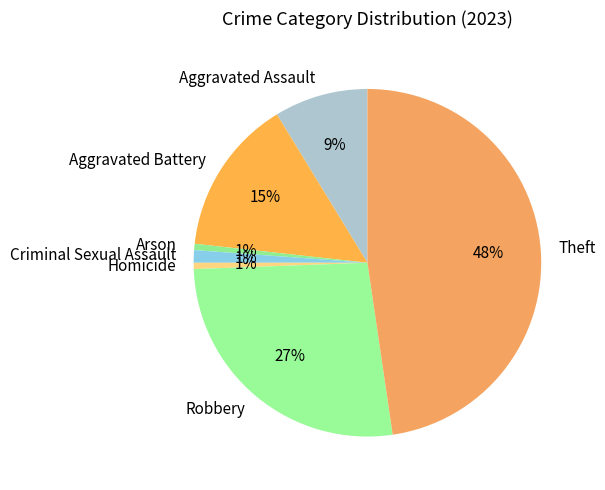

To the nearest percent, what is the combined percentage of Criminal Sexual Assault and Homicide?

2%